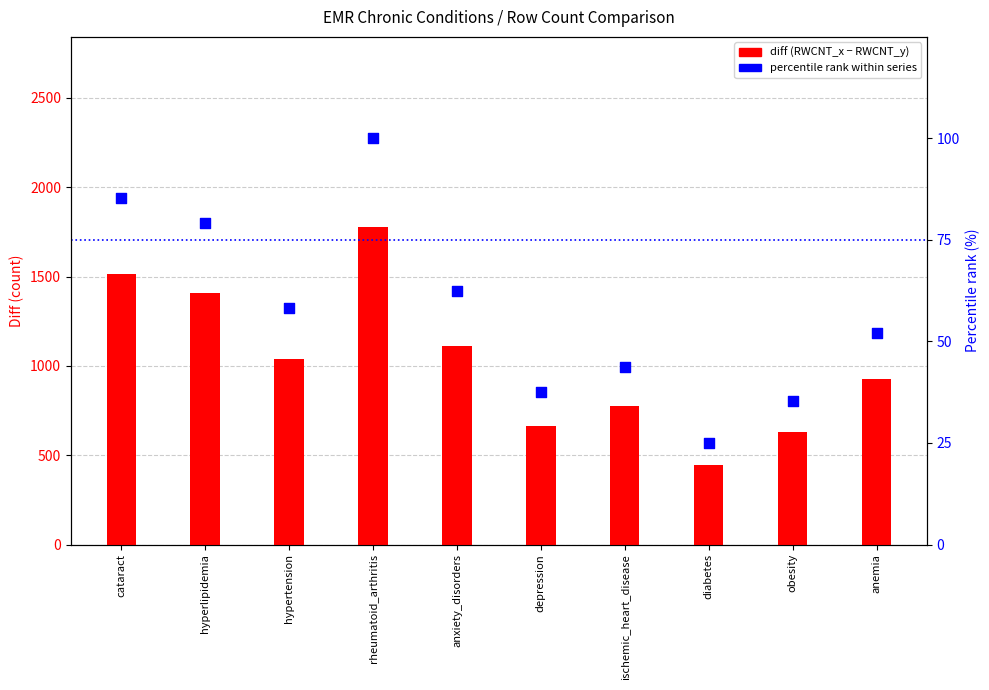

Which series reaches the minimum Y coordinate?

percentile rank within series